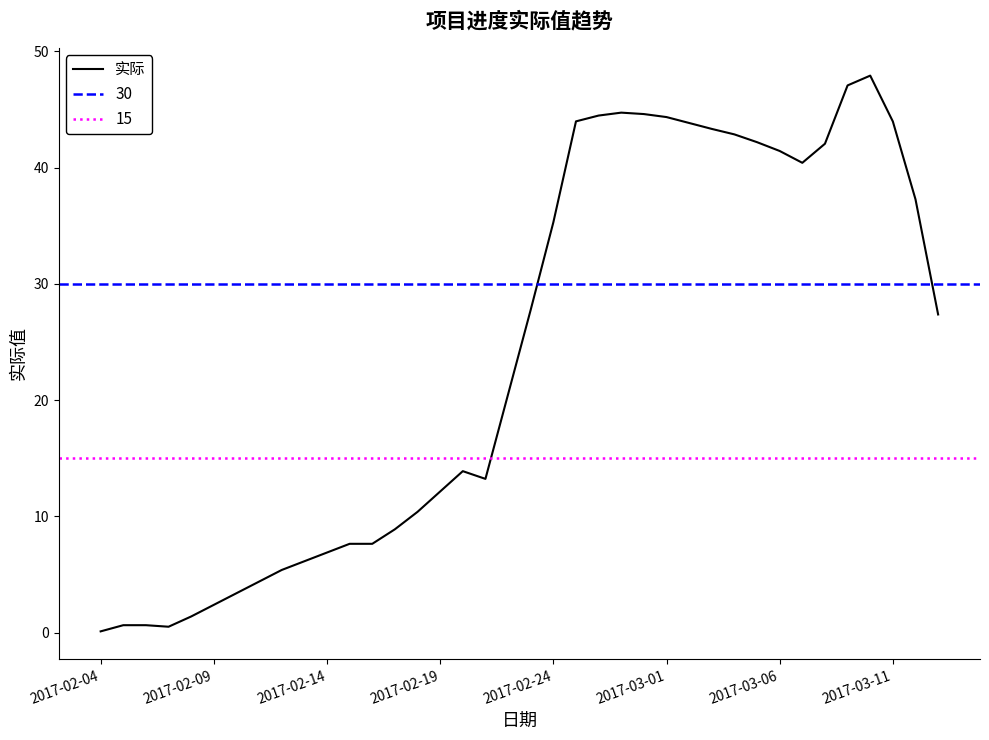

At which category does the chart reach its minimum across all series?

2017-02-04